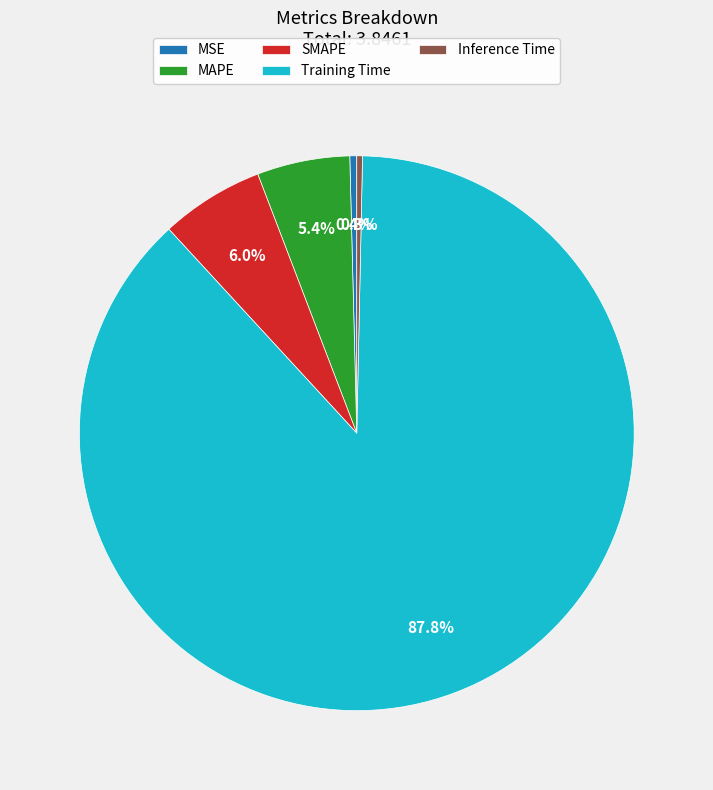

Is the sum of Inference Time and Training Time greater than half?

Yes